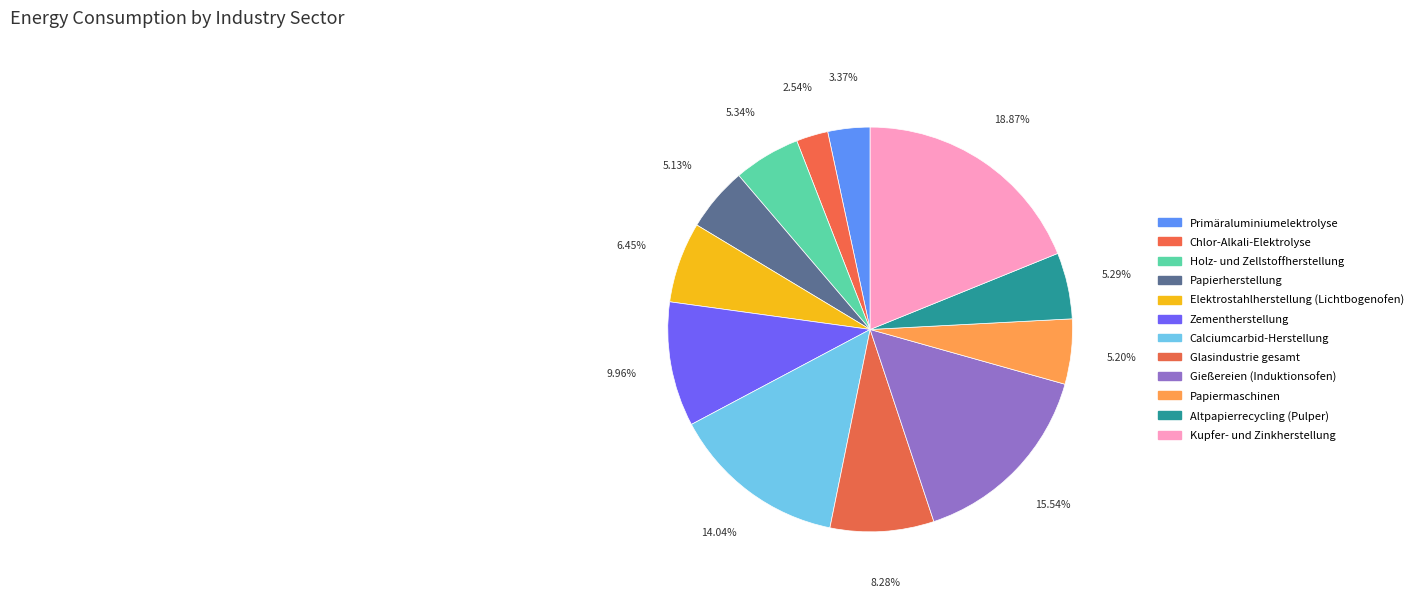

What percentage is NOT represented by Chlor-Alkali-Elektrolyse?

97.5%